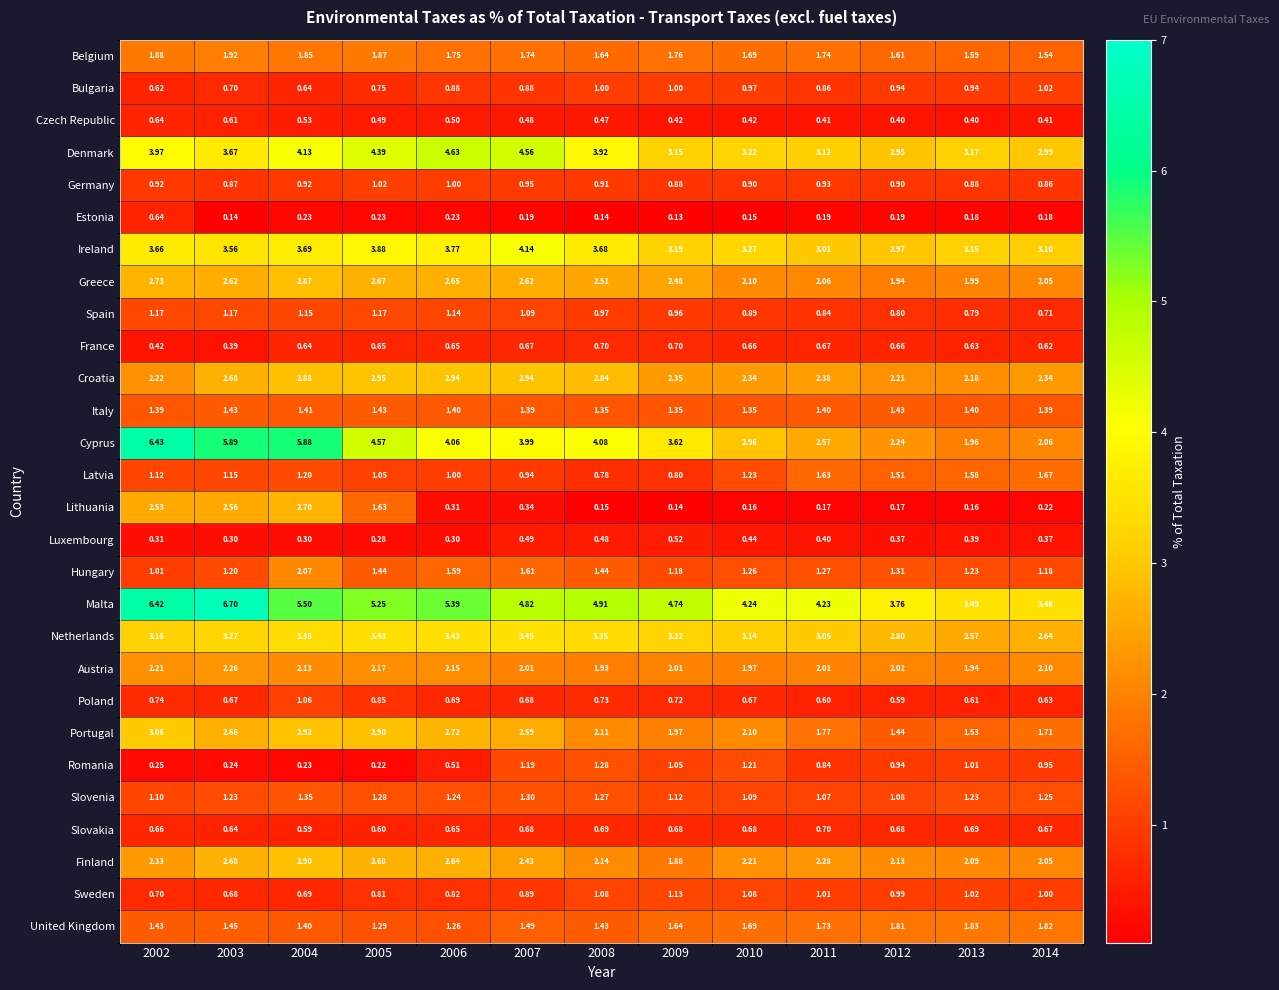

At how many categories does at least one series exceed 3?

13